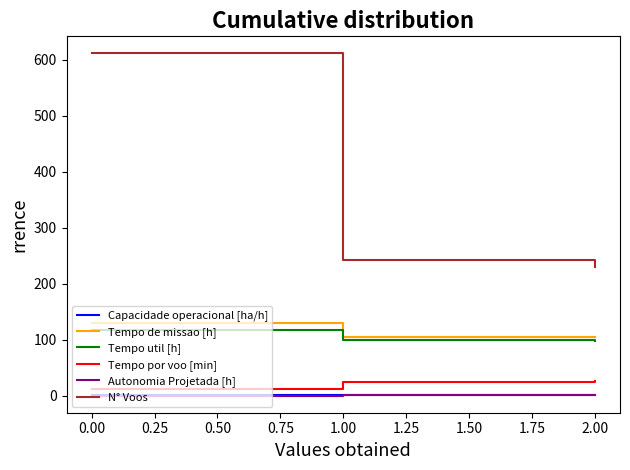

What is the difference between the maximum and minimum values in the N° Voos series?

382.0